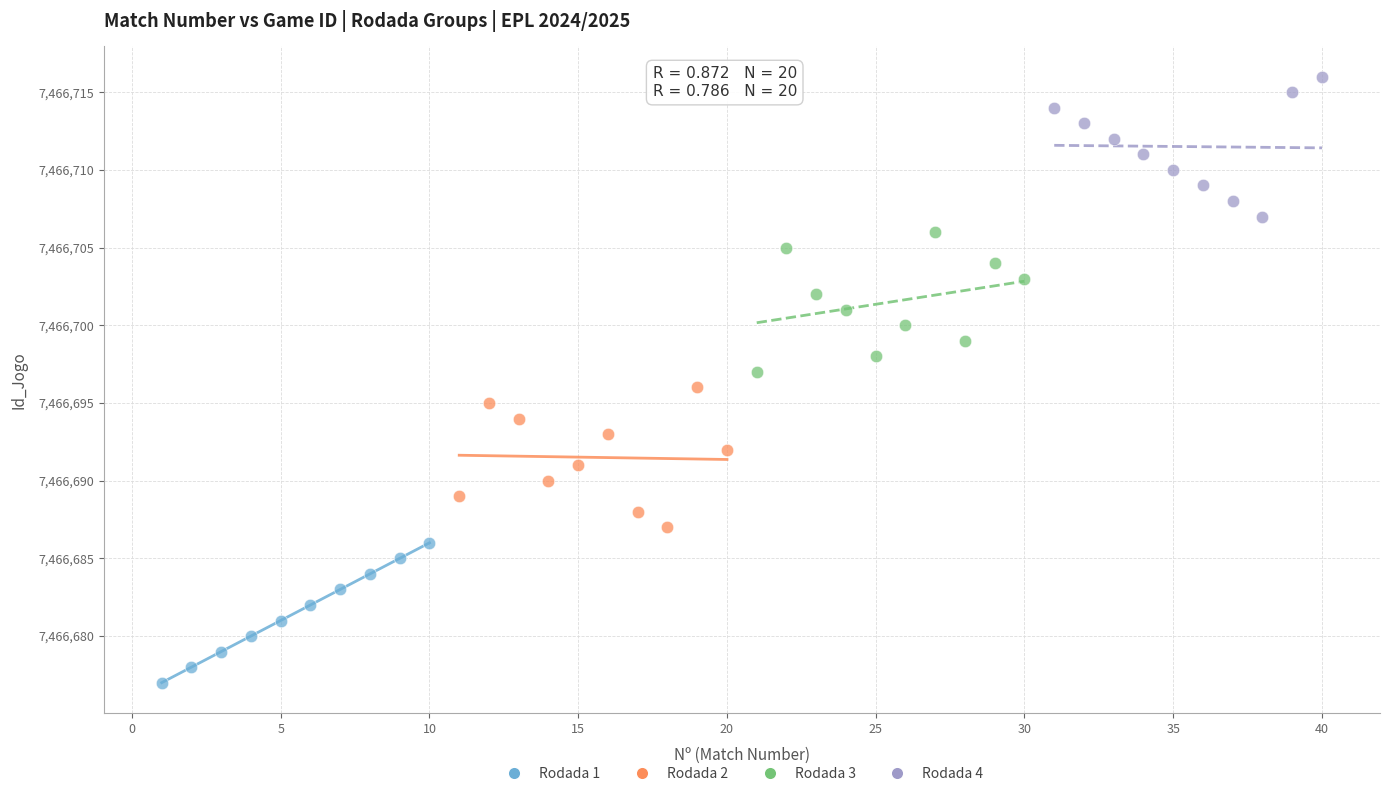

Which series reaches the maximum Y coordinate?

Rodada 4